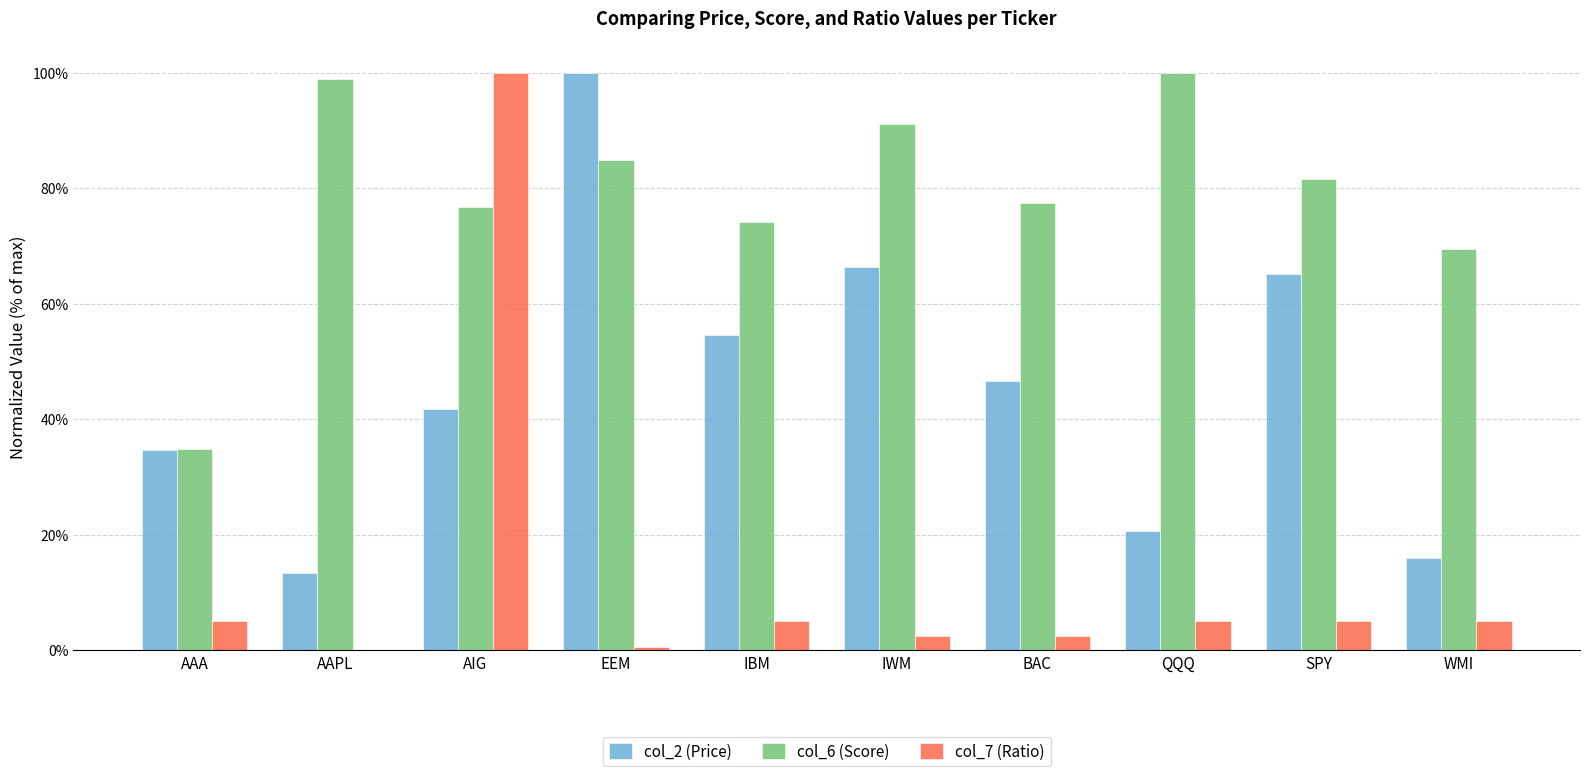

True or false: col_6 (Score) has a value of 76.7 at AIG.

True